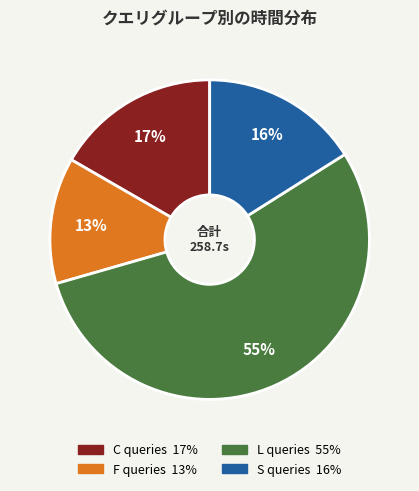

To the nearest percent, what is the average slice percentage?

25%